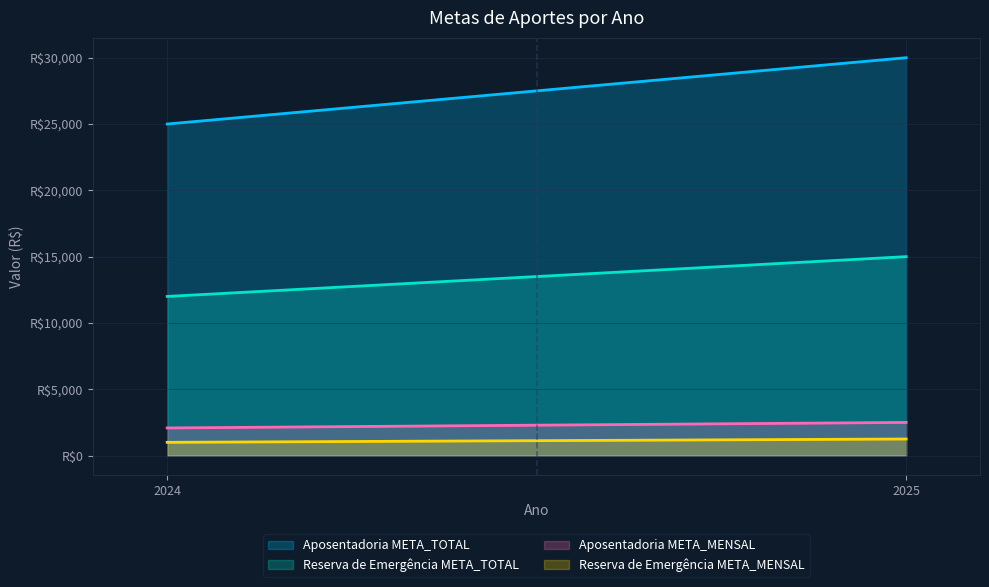

The Aposentadoria META_TOTAL series shows 25000.0 at 2024. True or false?

True